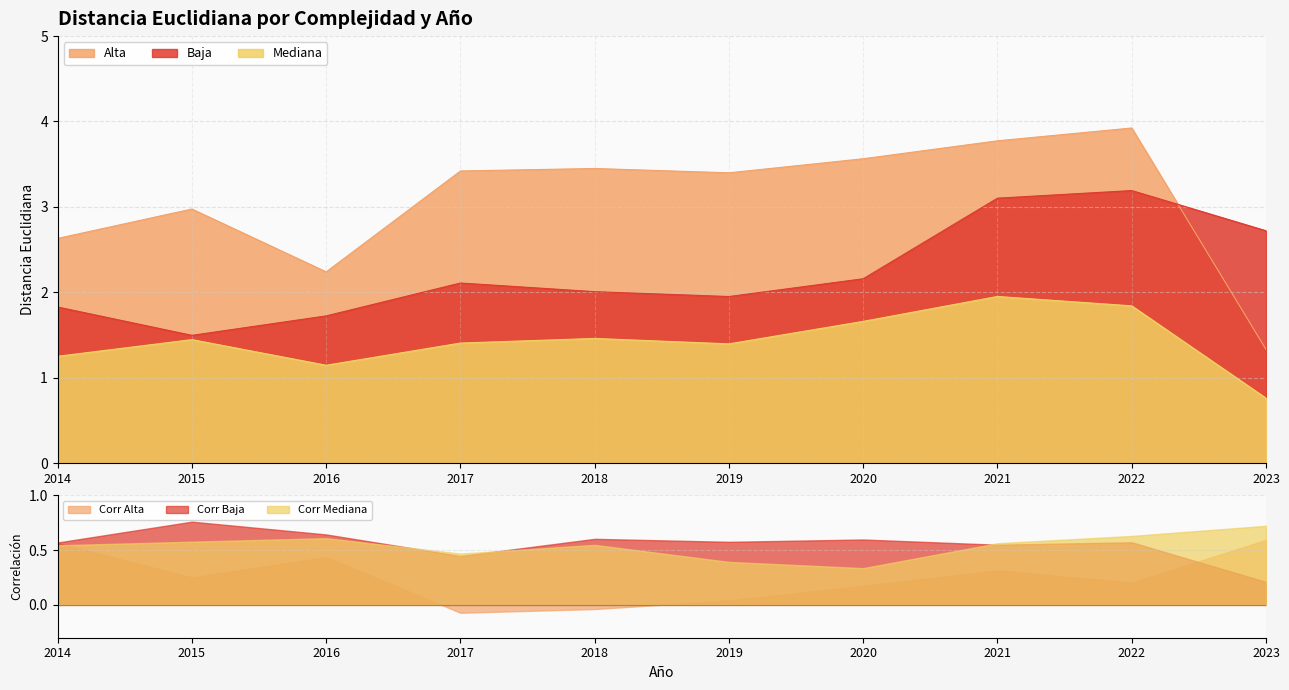

List the series in order of their overall mean, highest first.

Alta, Baja, Mediana